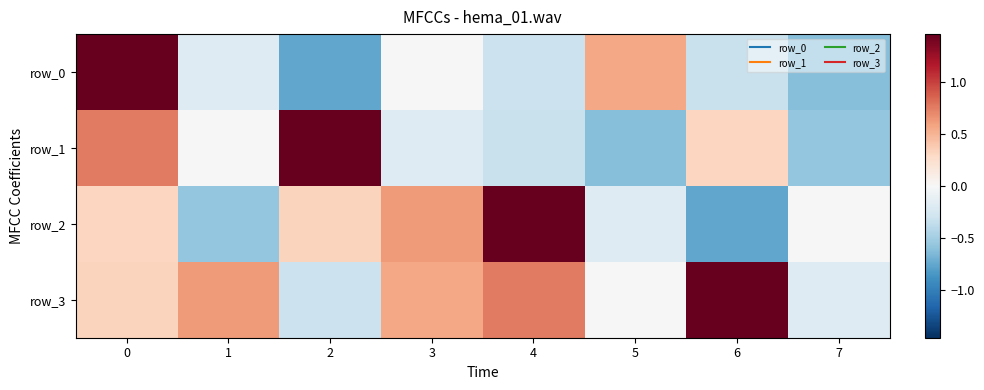

How many series are shown in this chart?

4